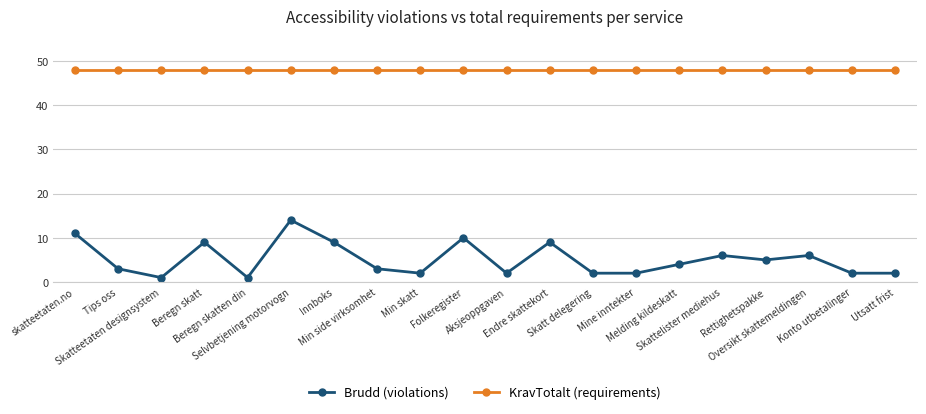

What is the value of the KravTotalt (requirements) point at the 20th from the left?

48